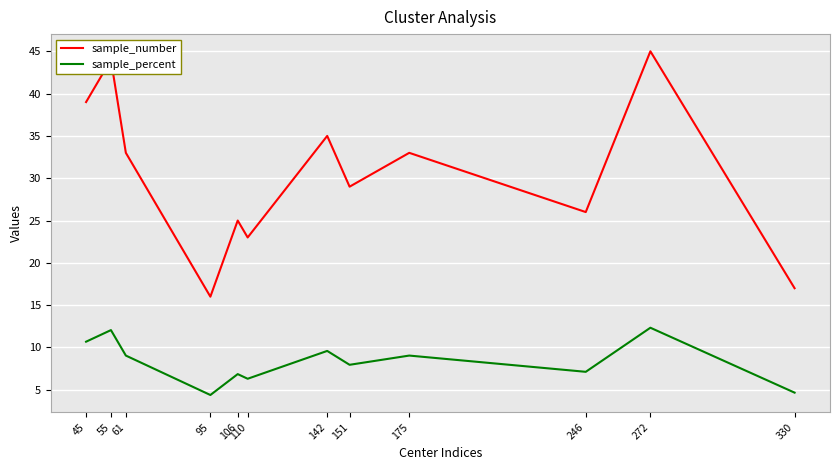

True or false: sample_number has more than 1 interior local peaks.

True